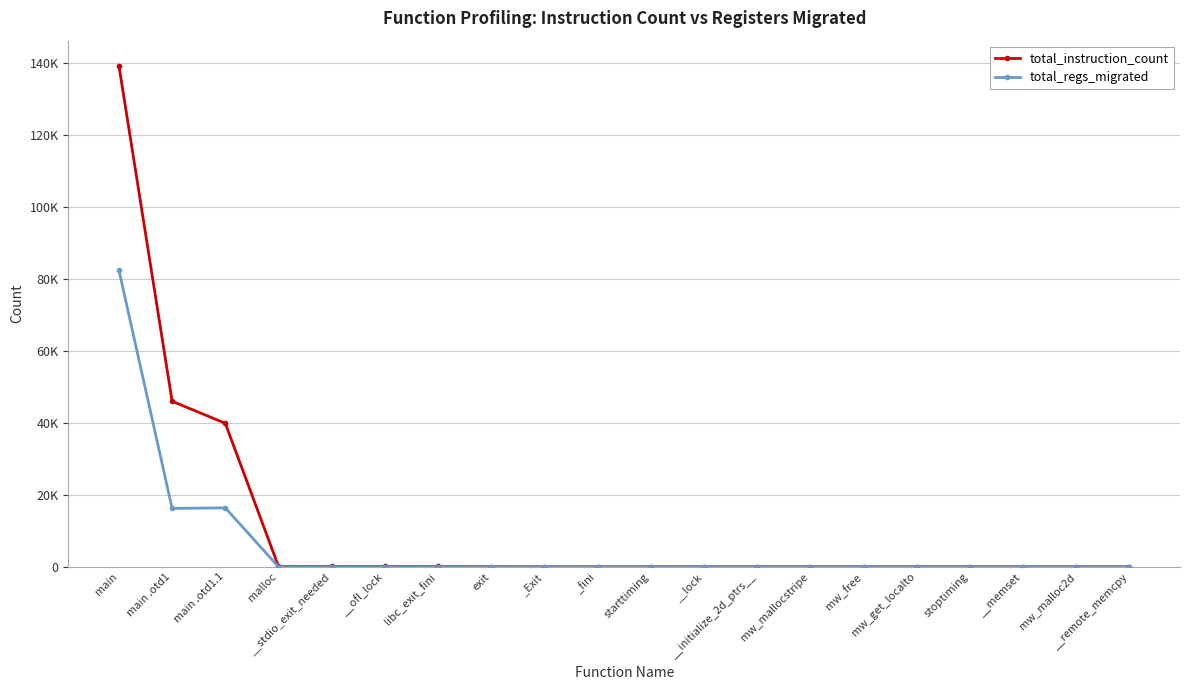

What is the label of the 12th point from the right?

_Exit